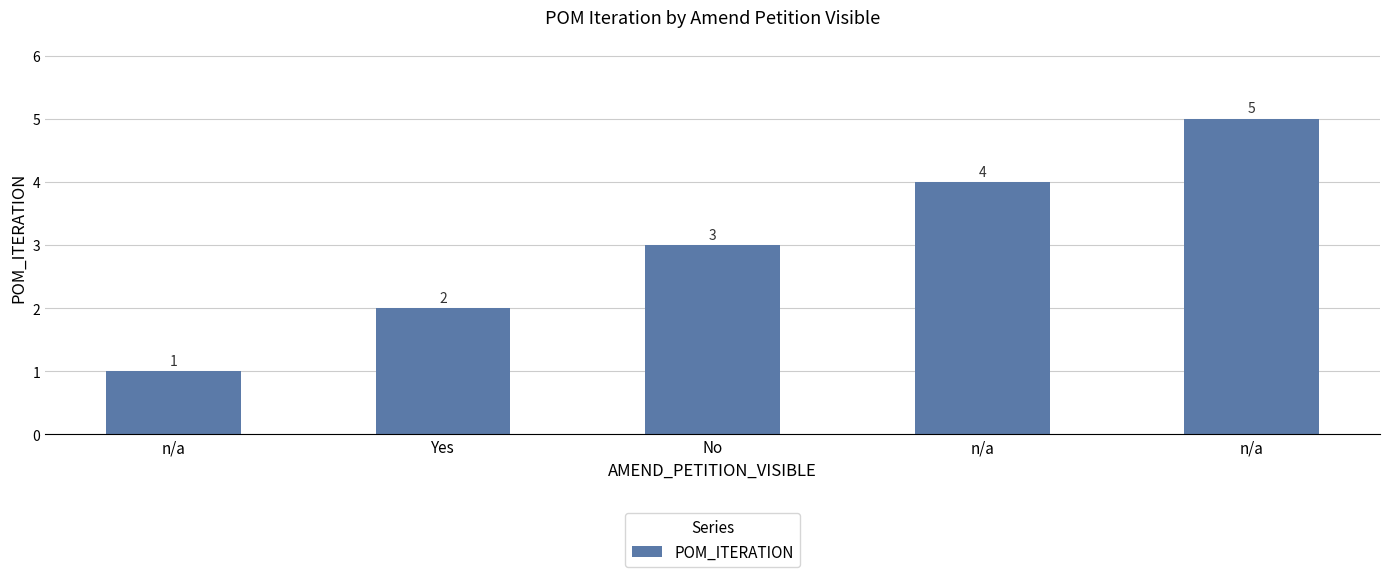

Count the number of categories in the chart.

5